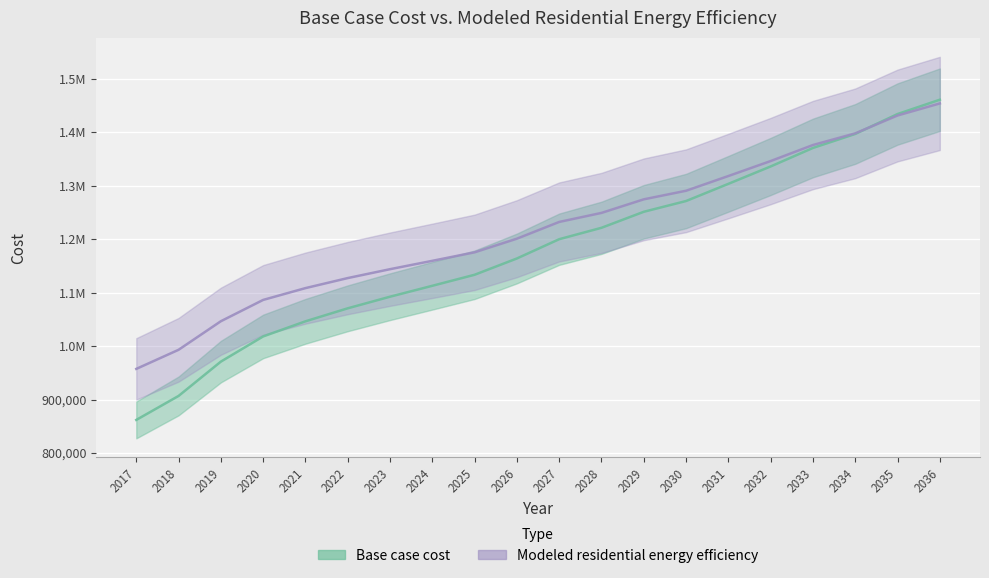

True or false: Modeled residential energy efficiency and Base case cost intersect in this chart.

True